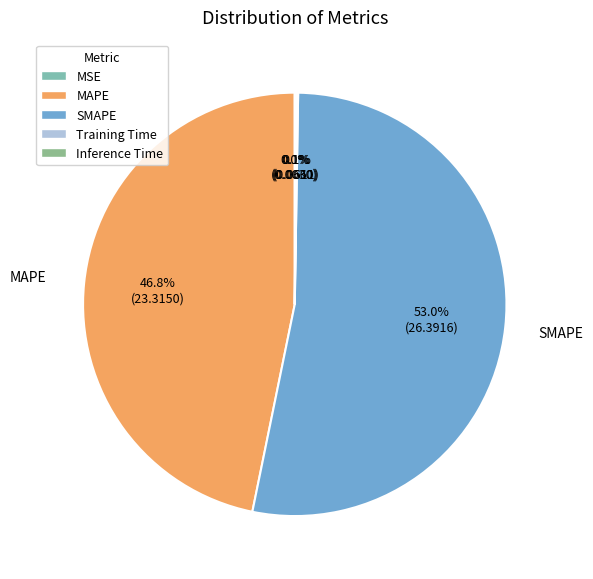

Which category has the smallest portion of the pie?

MSE